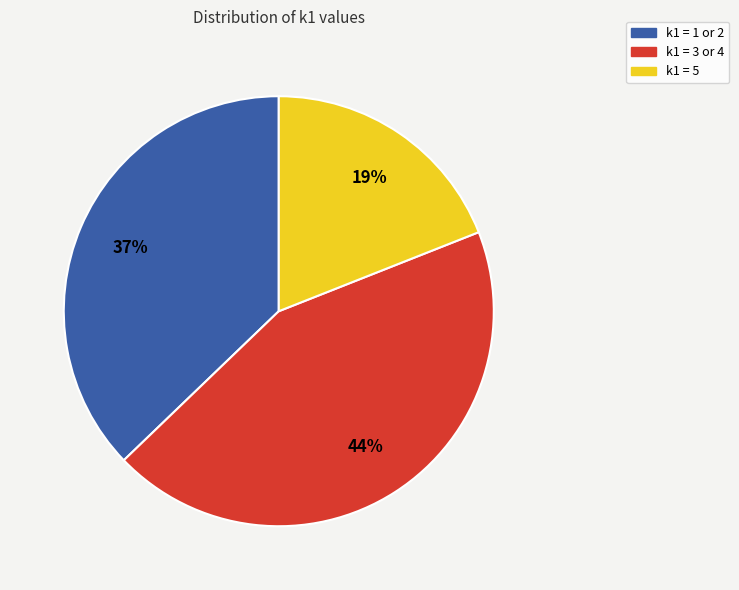

To the nearest percent, what is the average slice percentage?

33%